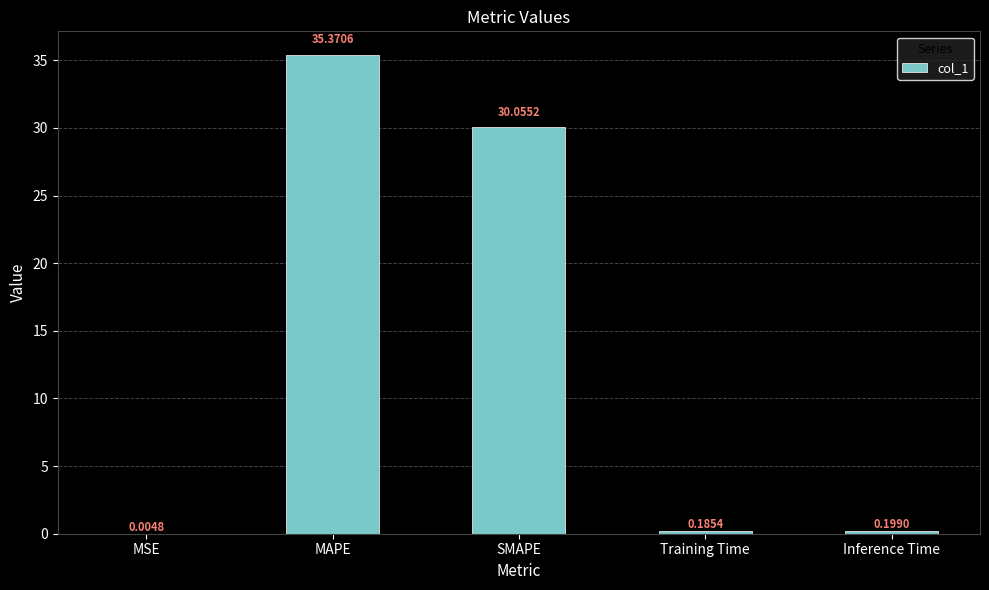

What is the sum of all values?

65.8